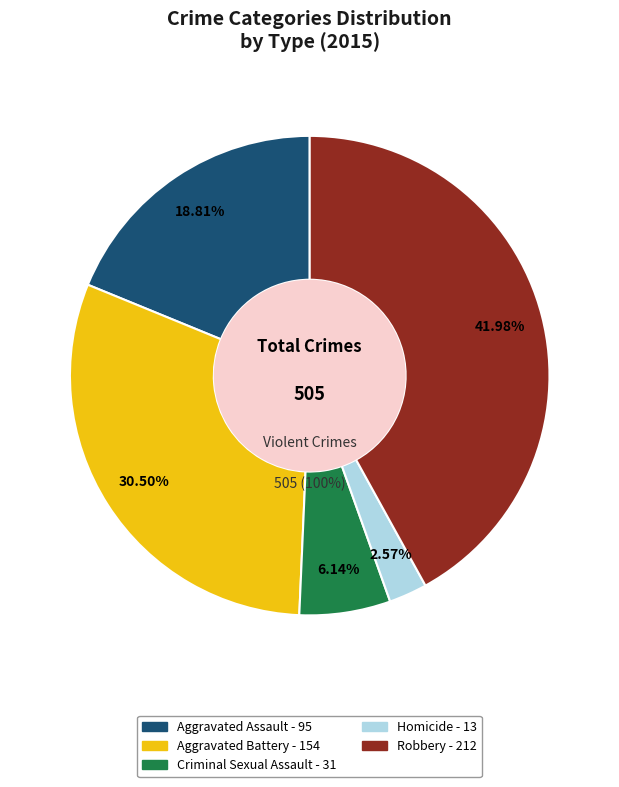

Which slice is the smallest?

Homicide